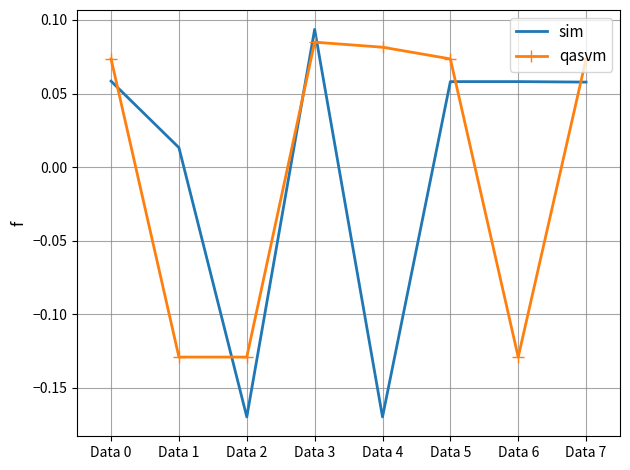

Is it true that sim equals 0.0 at Data 6?

False